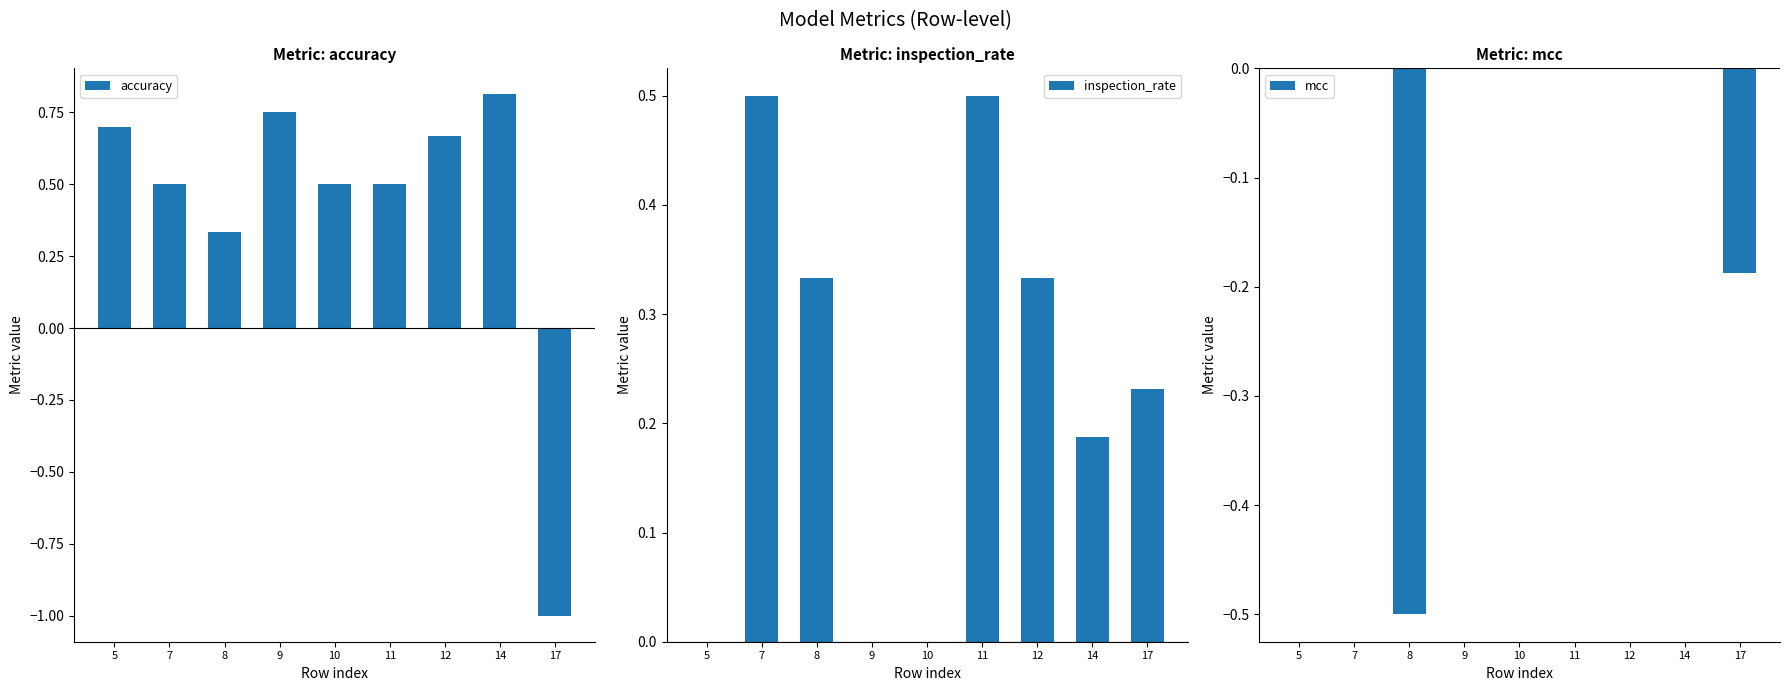

Between 8 and 12, which series saw the biggest shift?

mcc